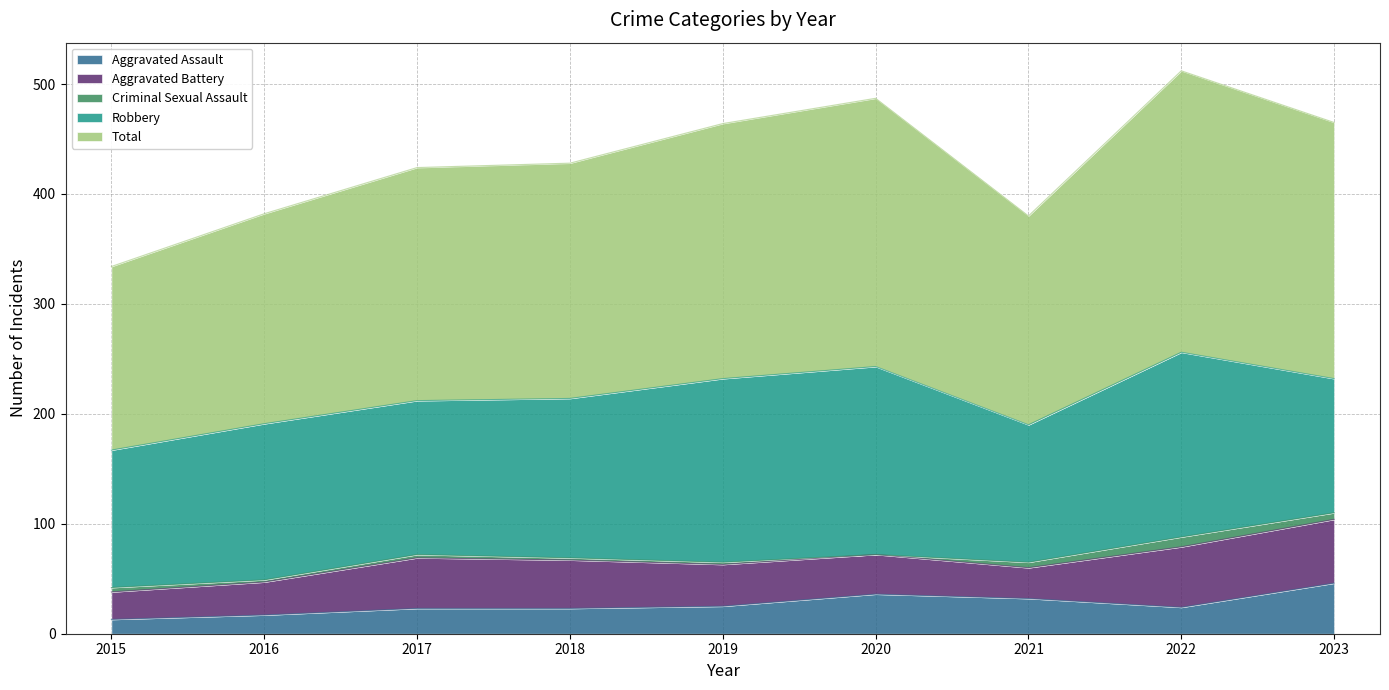

List the labels in order of Aggravated Battery value, smallest first.

2015, 2021, 2016, 2020, 2019, 2018, 2017, 2022, 2023